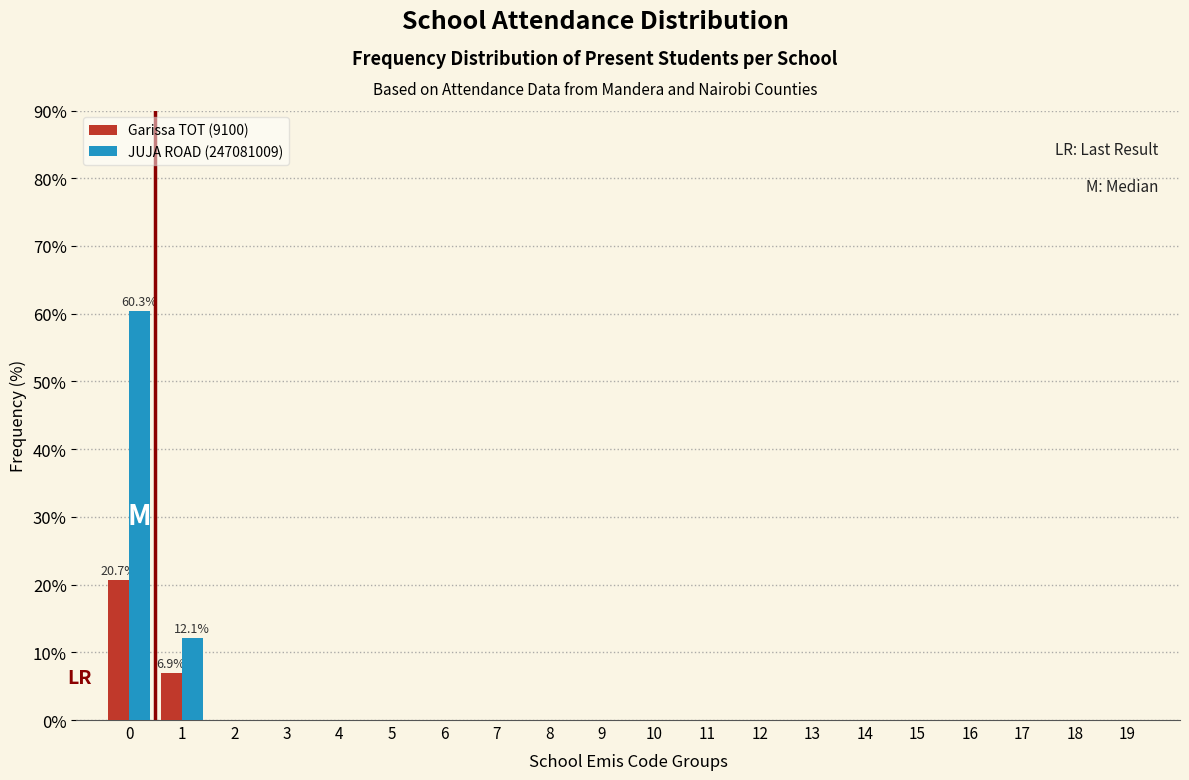

What is the greatest value displayed?

60.3